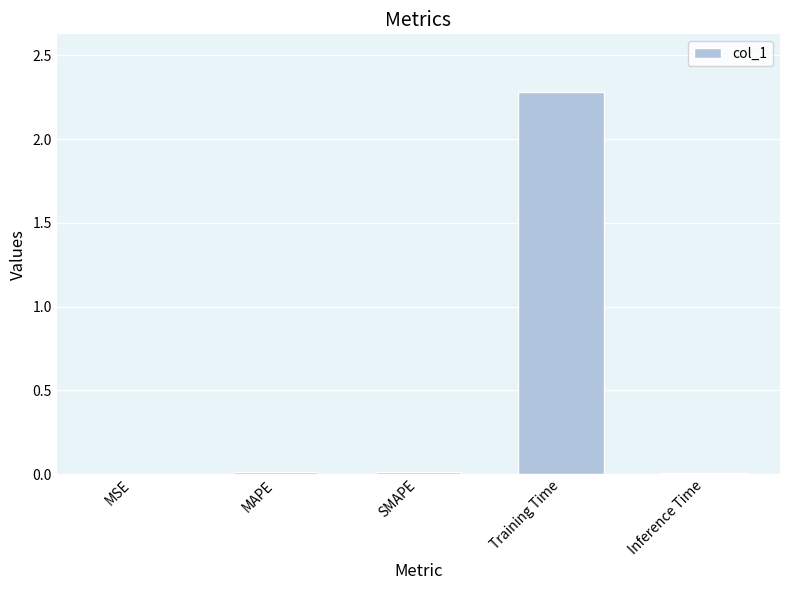

What is the sum of all values?

2.3